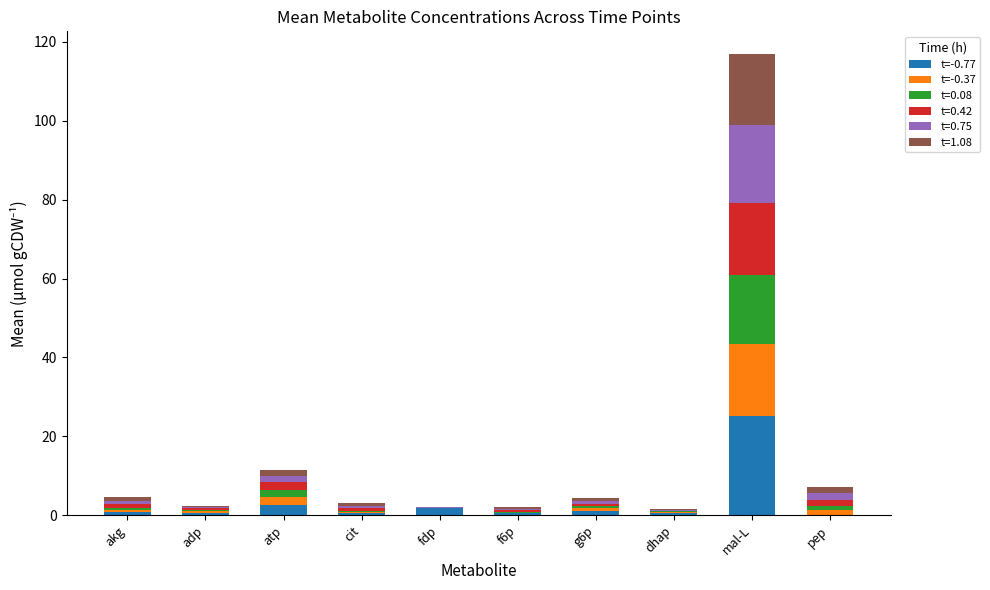

What is the maximum value for t=-0.77?

25.1